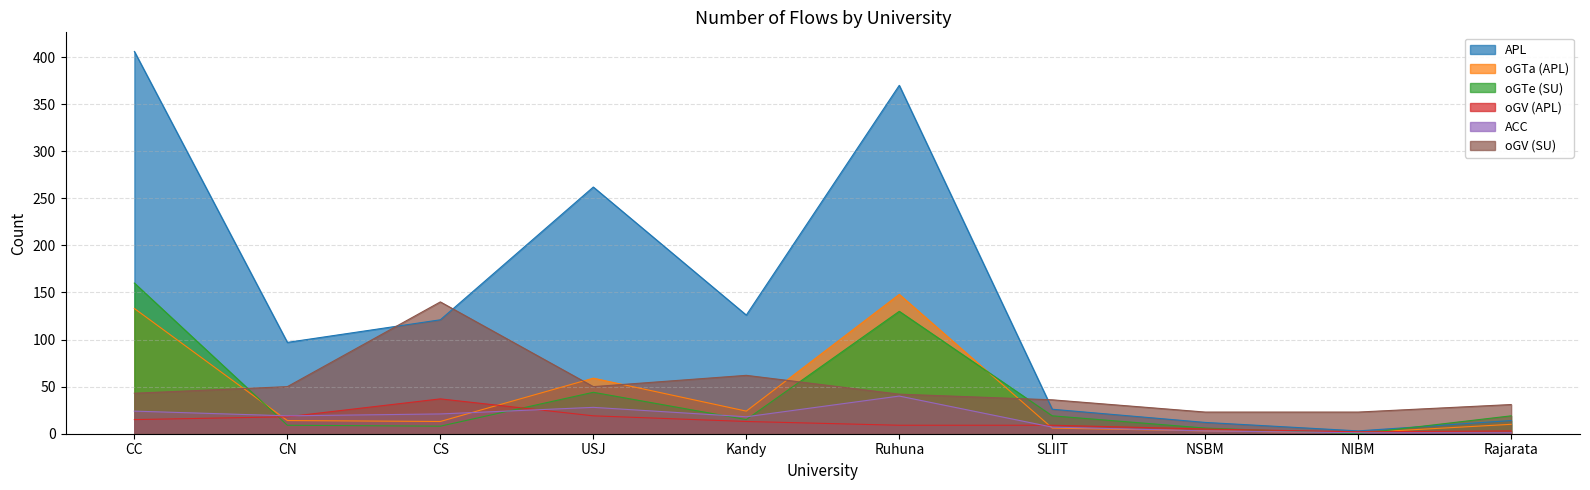

True or false: APL has a value of 406 at CC.

True